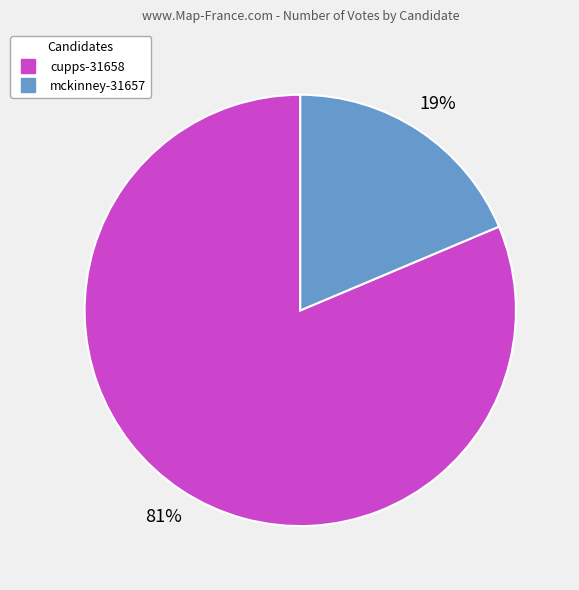

What percentage is the mckinney-31657 slice, to the nearest percent?

19%